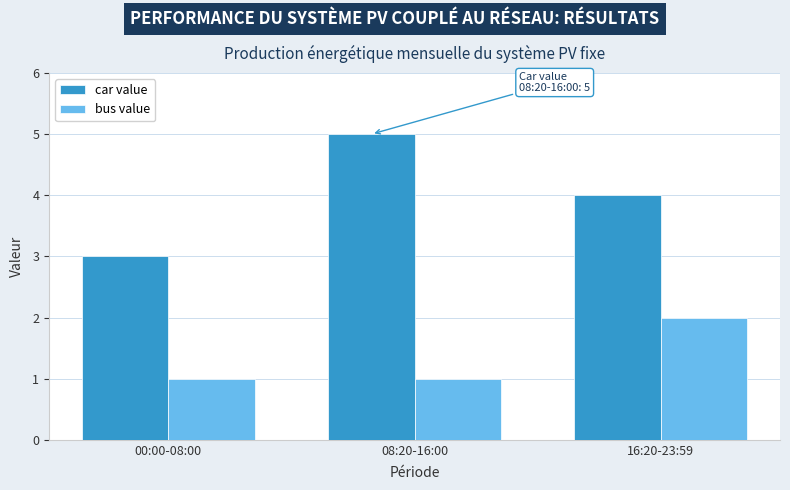

Which series has the widest spread of values?

car value